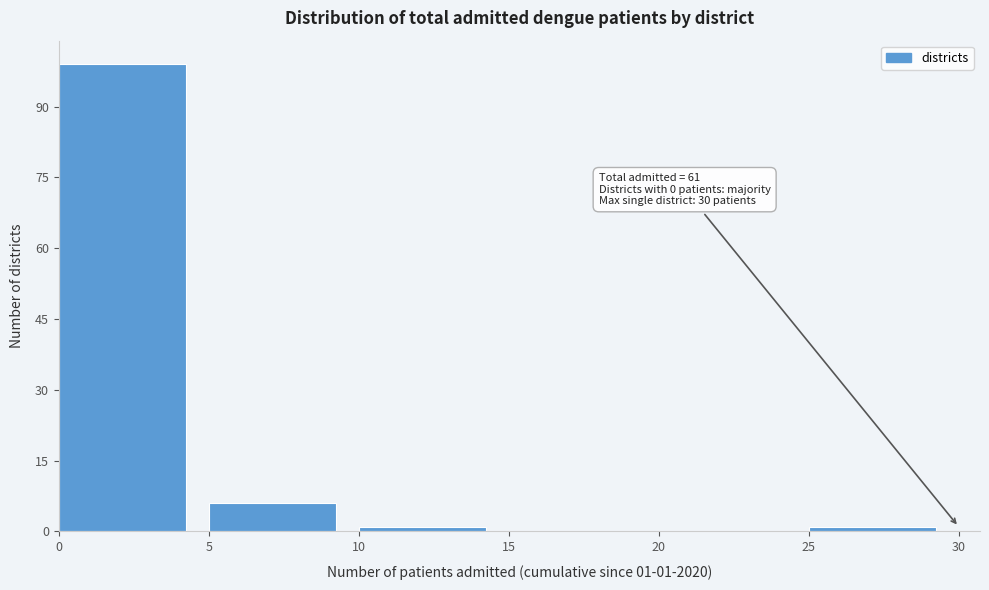

Over which range of the x-axis is the bar tallest?

0 to 5